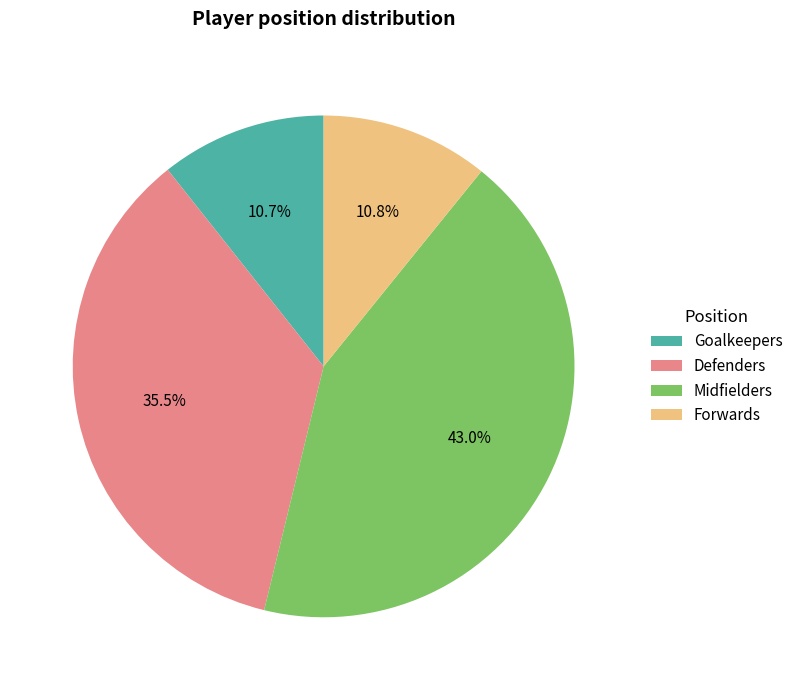

The Goalkeepers slice represents 1% of the pie. True or false?

False